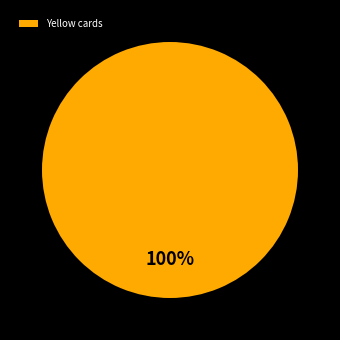

The Yellow cards slice represents 100% of the pie. True or false?

True